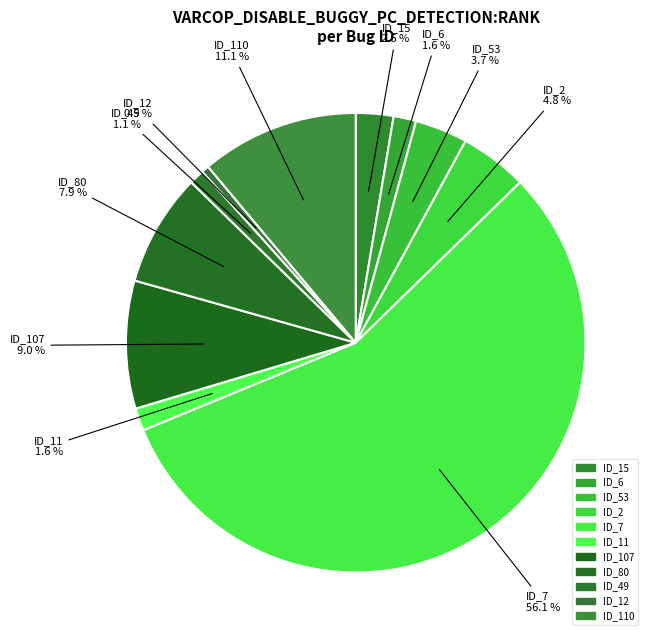

Count the number of slices in the pie.

11